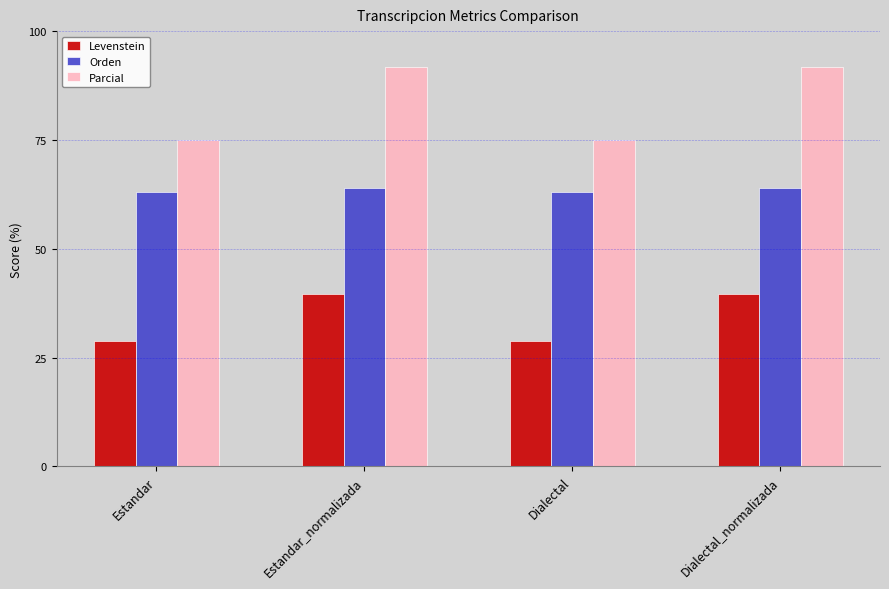

Between Dialectal and Dialectal_normalizada, which series saw the biggest shift?

Parcial